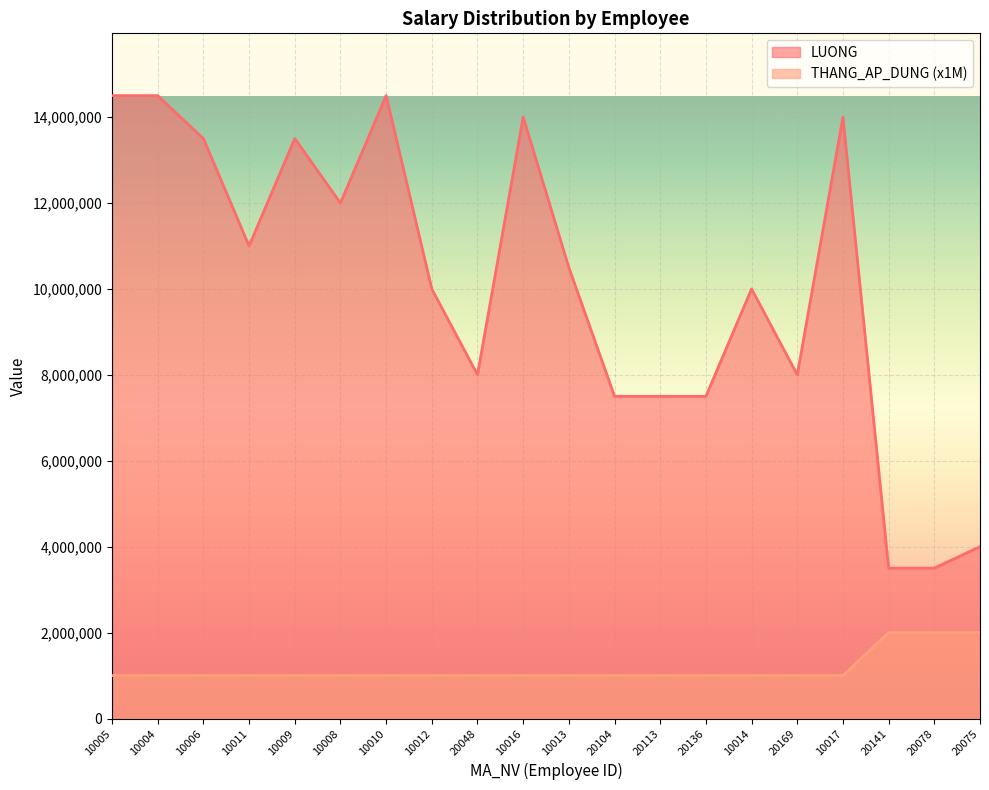

At which label does THANG_AP_DUNG reach its peak?

20141